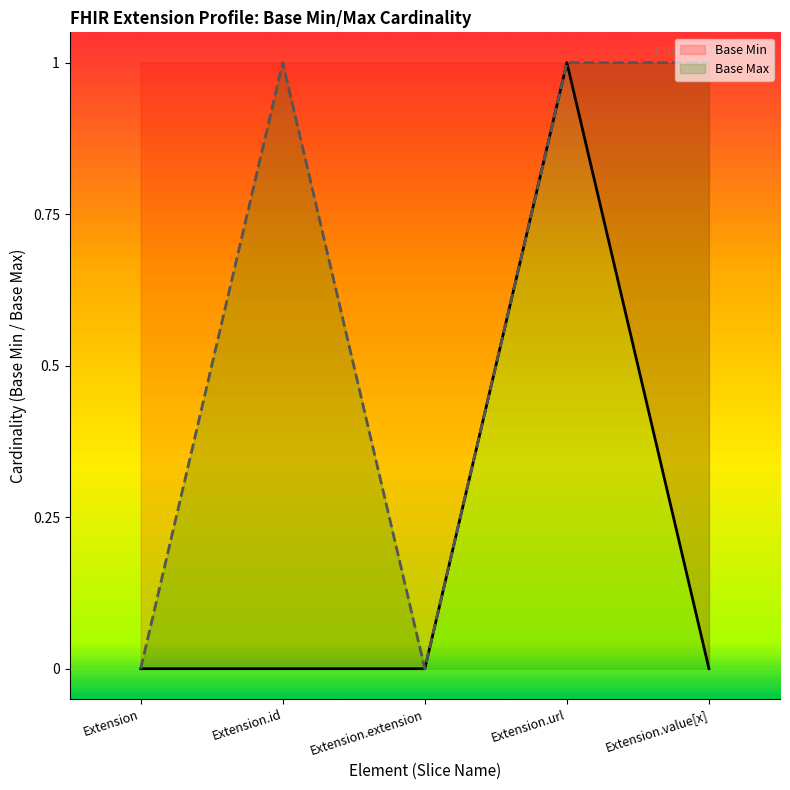

How many values in the Base Min series exceed 0?

1